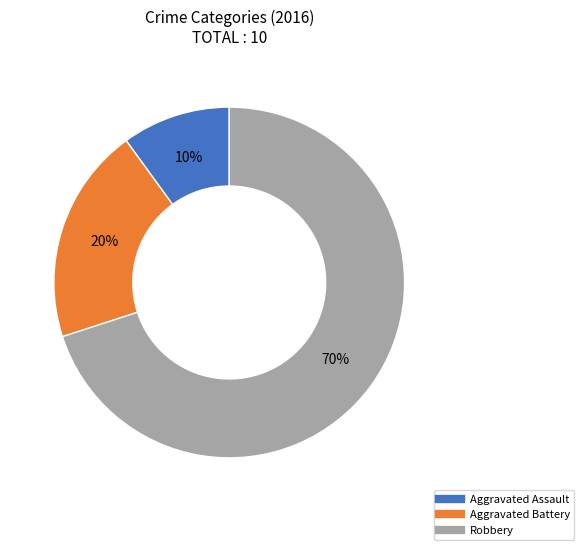

Combined, do Aggravated Assault and Robbery account for over 50%?

Yes